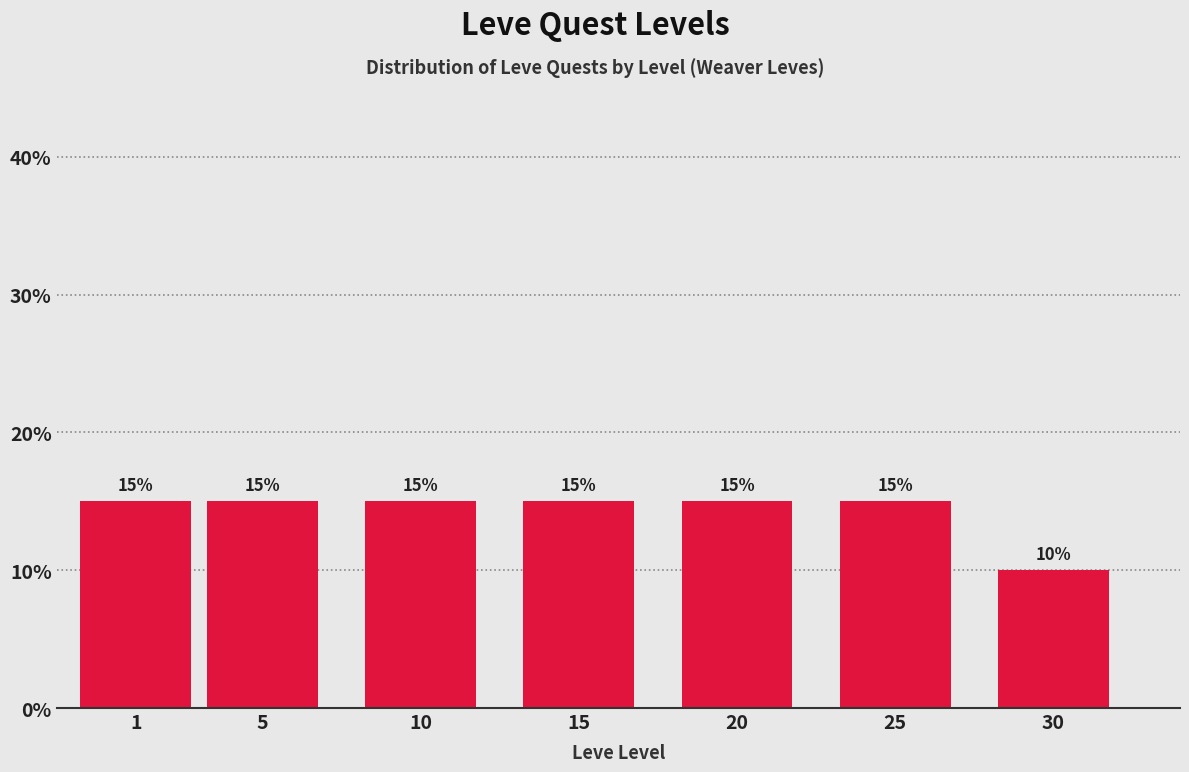

Reading left to right, list all the values displayed in this chart.

15	15	15	15	15	15	10